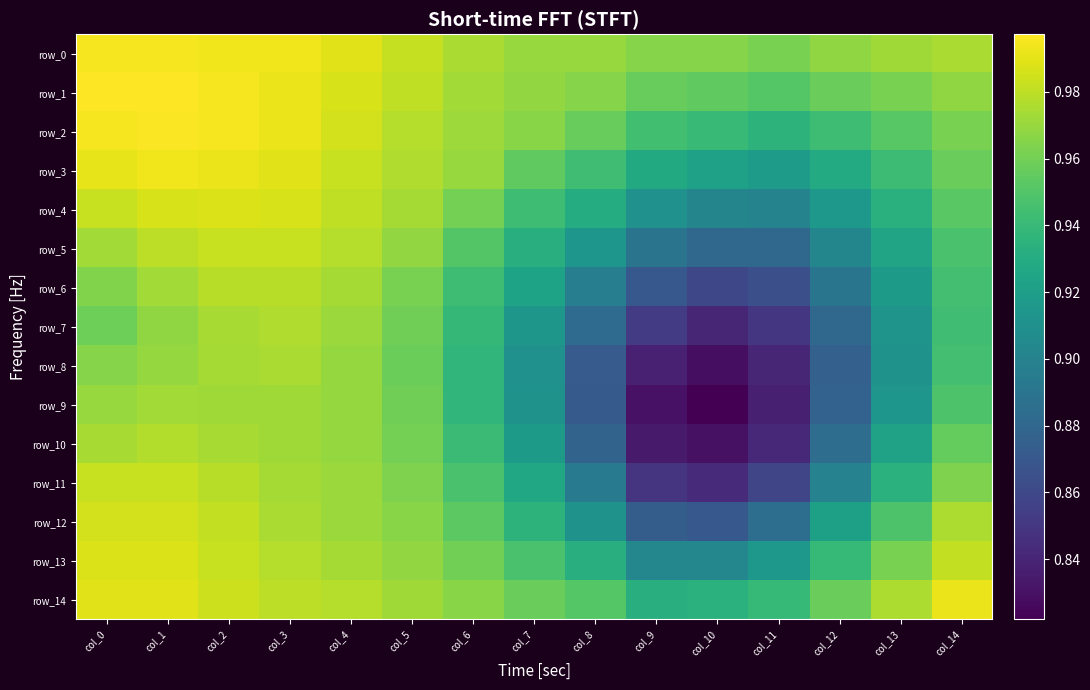

Which series changed the most between col_6 and col_9?

row_10